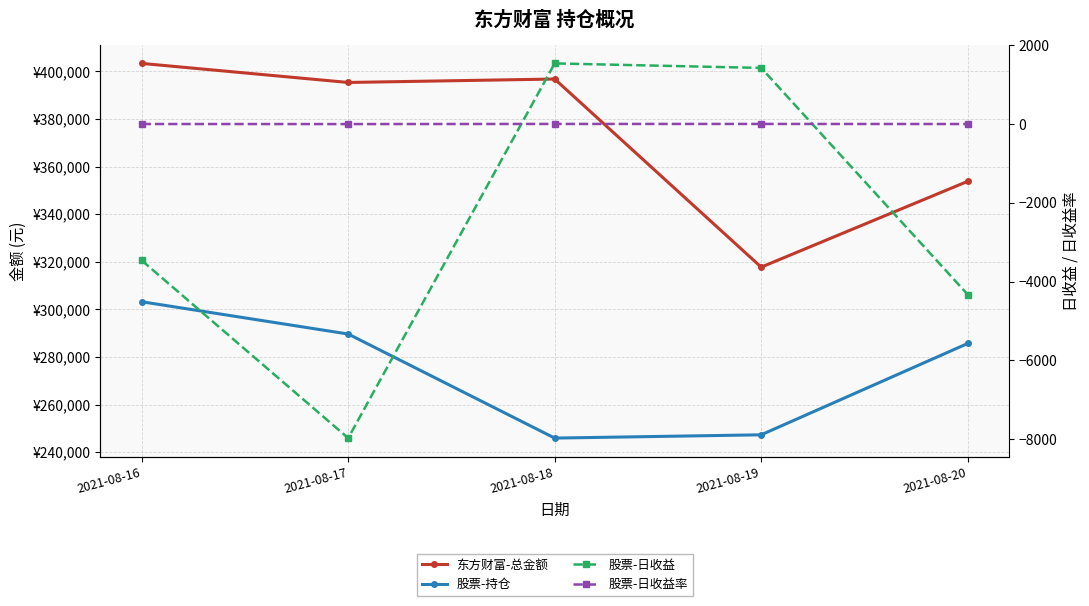

What is the total value across all series at 2021-08-19?

566414.1